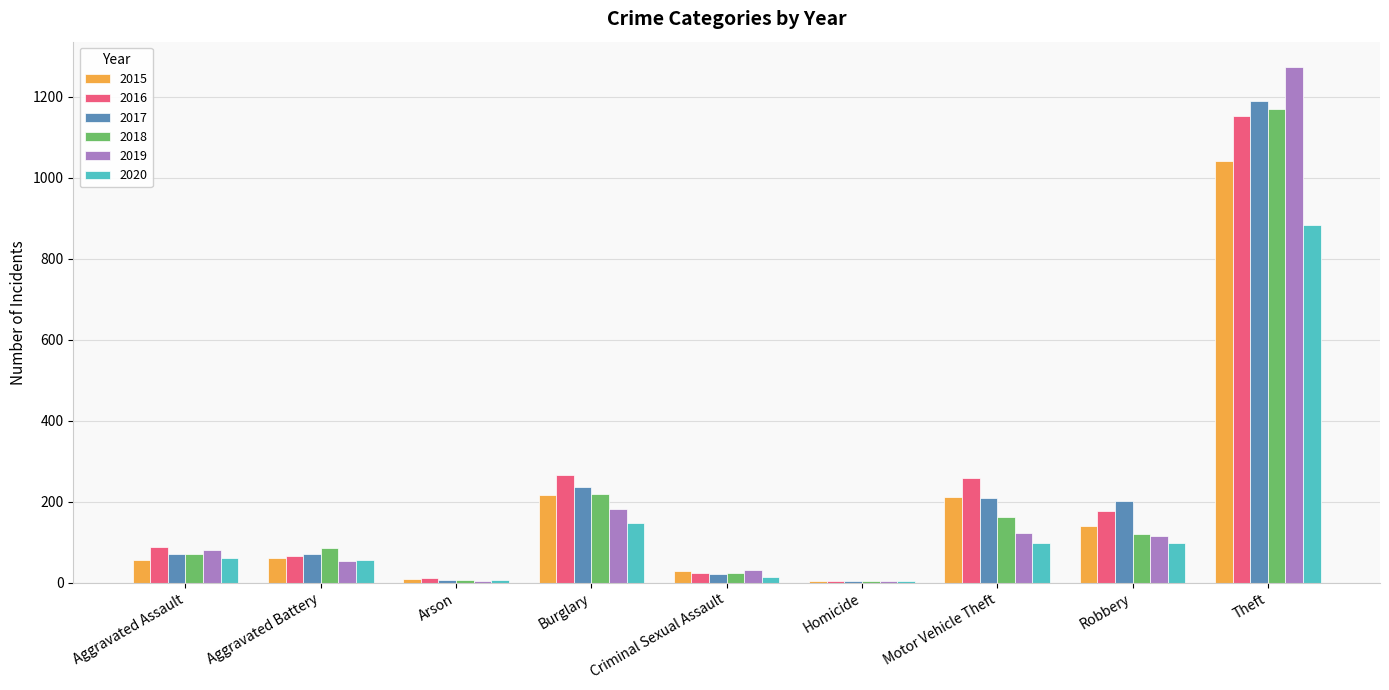

At which category is the sum across all series the highest?

Theft